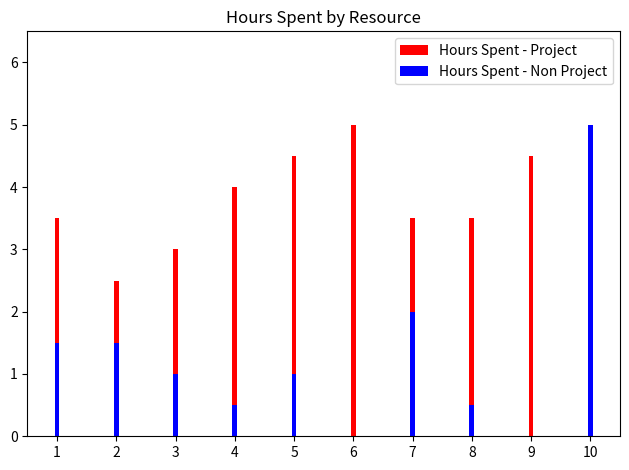

What is the total value across all series at 6?

5.0